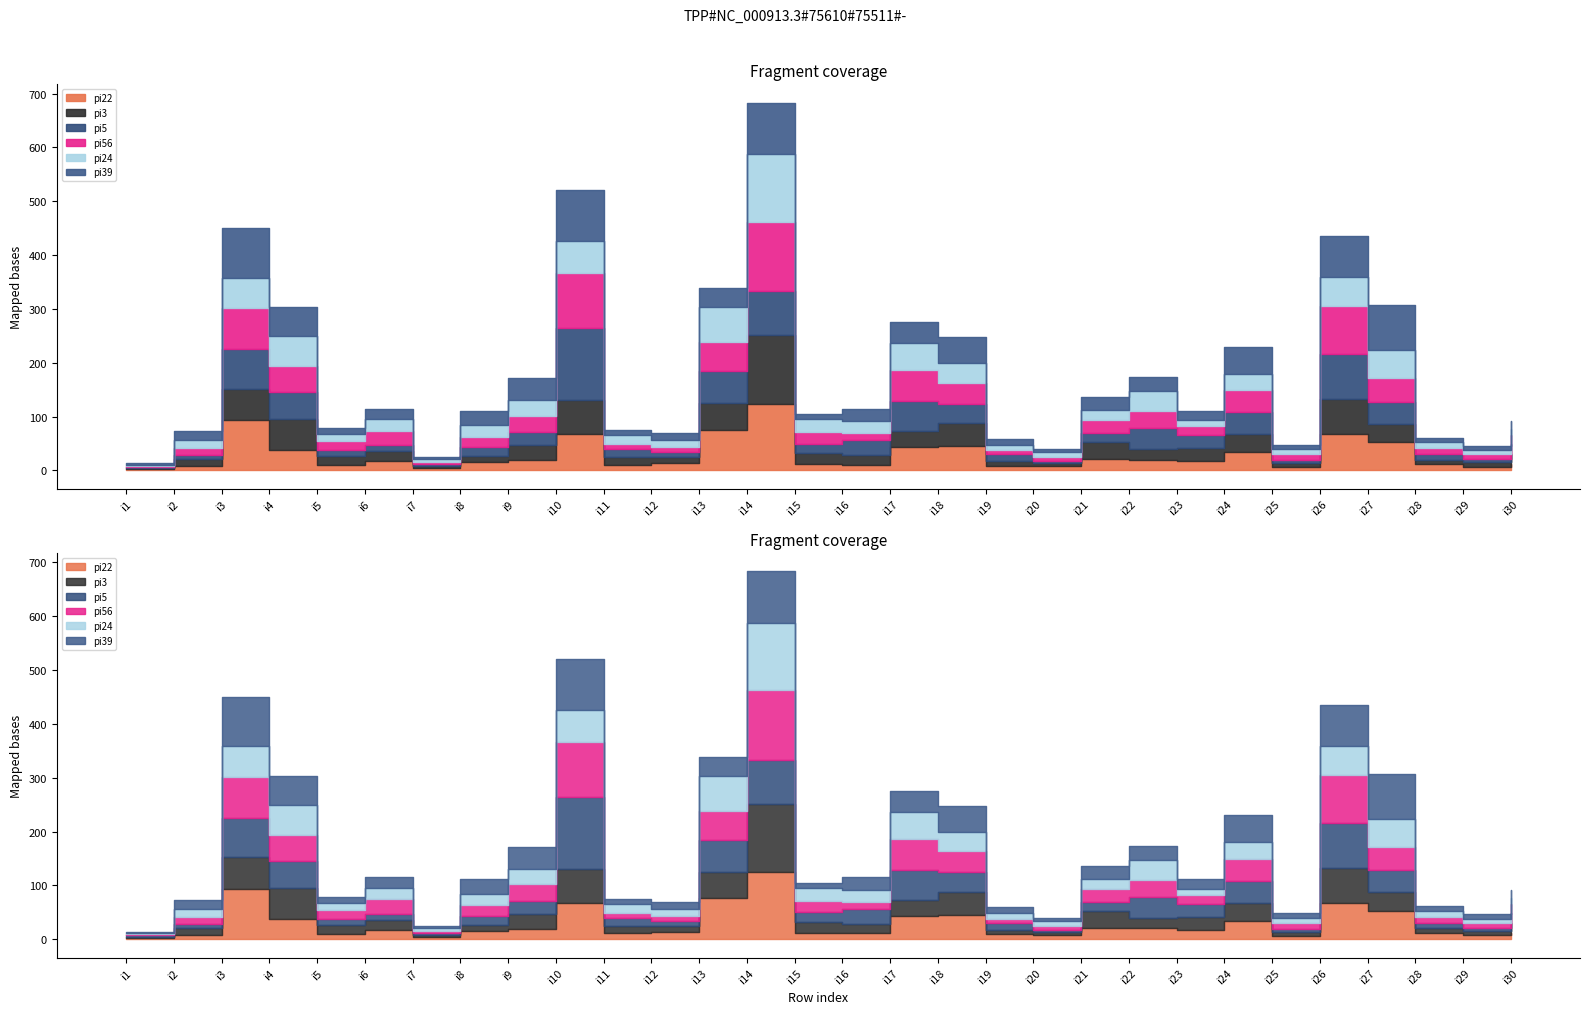

What is the sum of the pi56 values at i7 and i4?

53